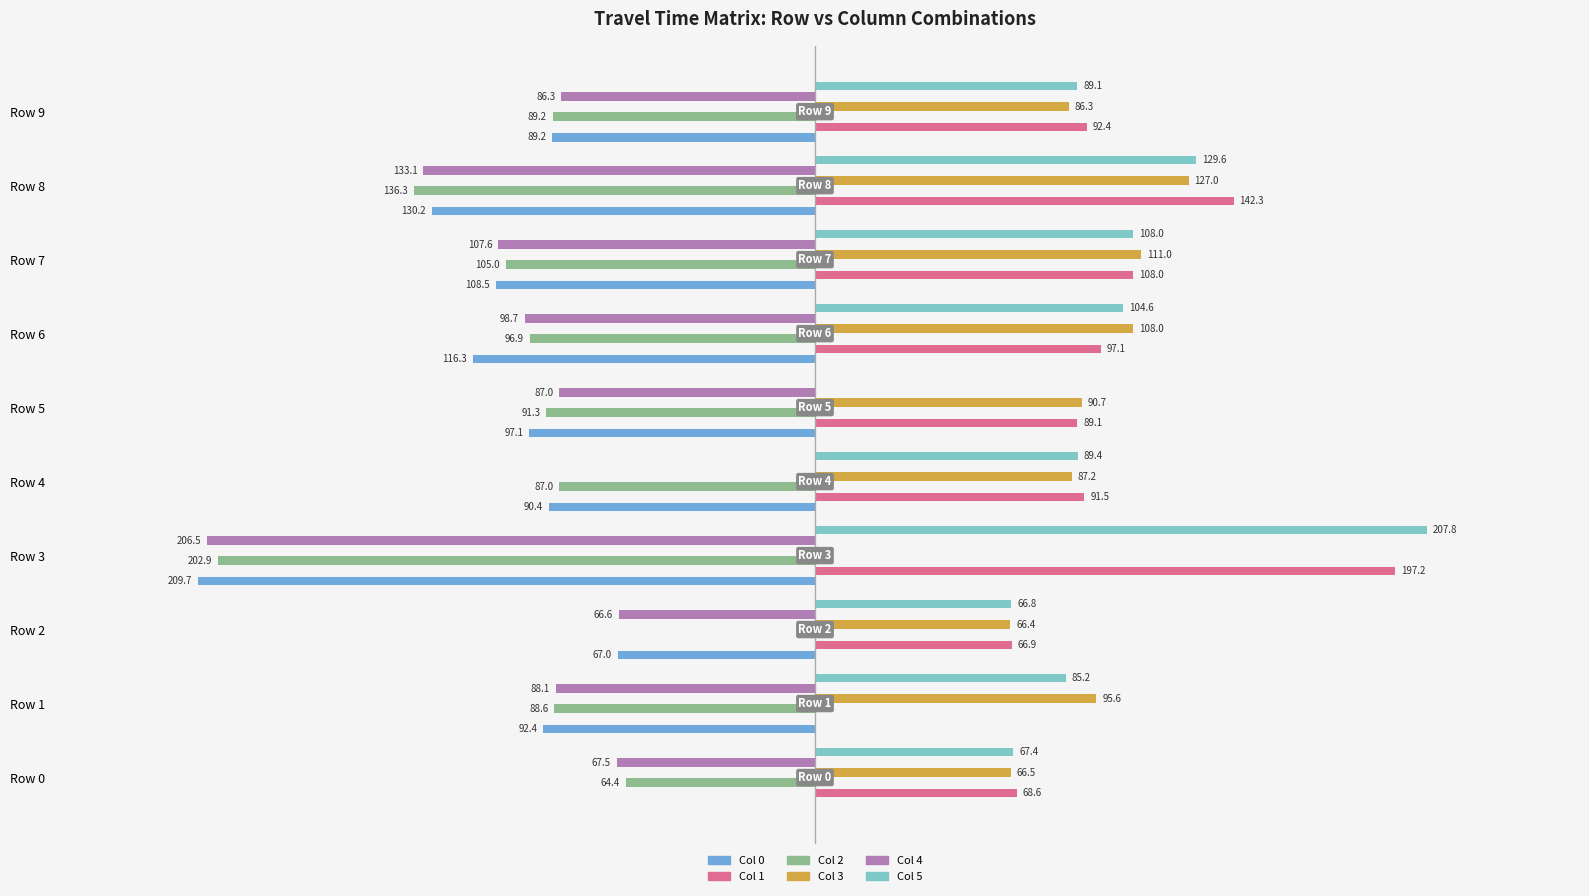

At which category is the sum across all series the highest?

Row 4